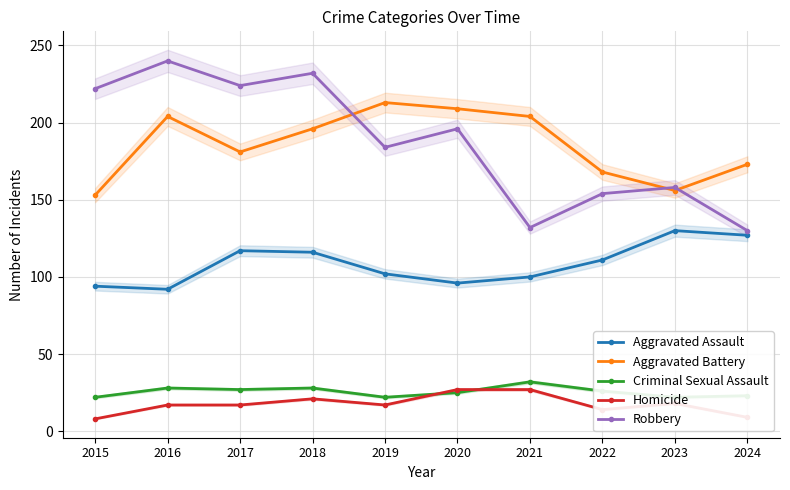

What is the minimum value for Criminal Sexual Assault?

22